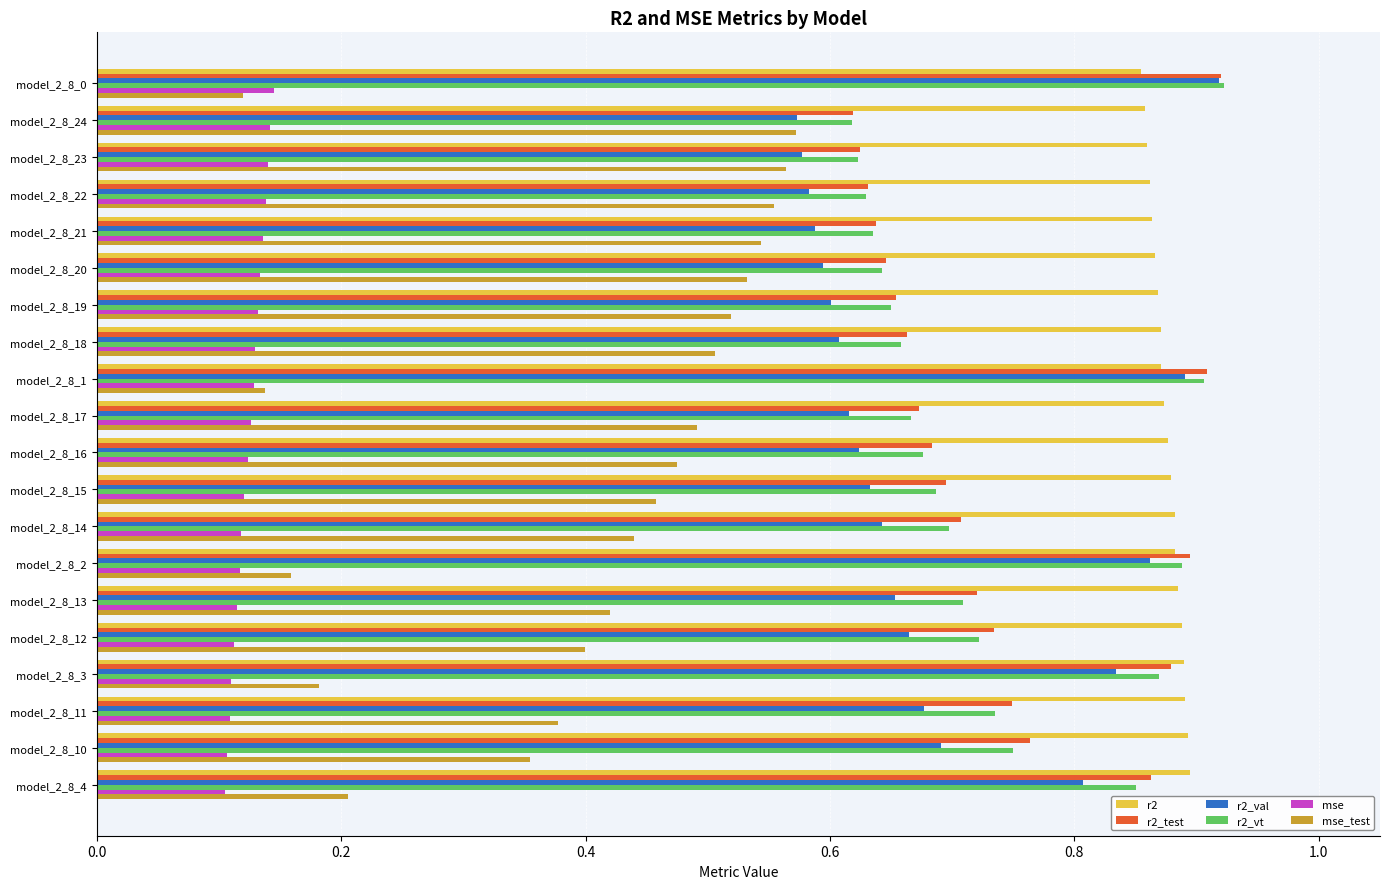

What is the sum of the r2_vt values at model_2_8_4 and model_2_8_11?

1.6